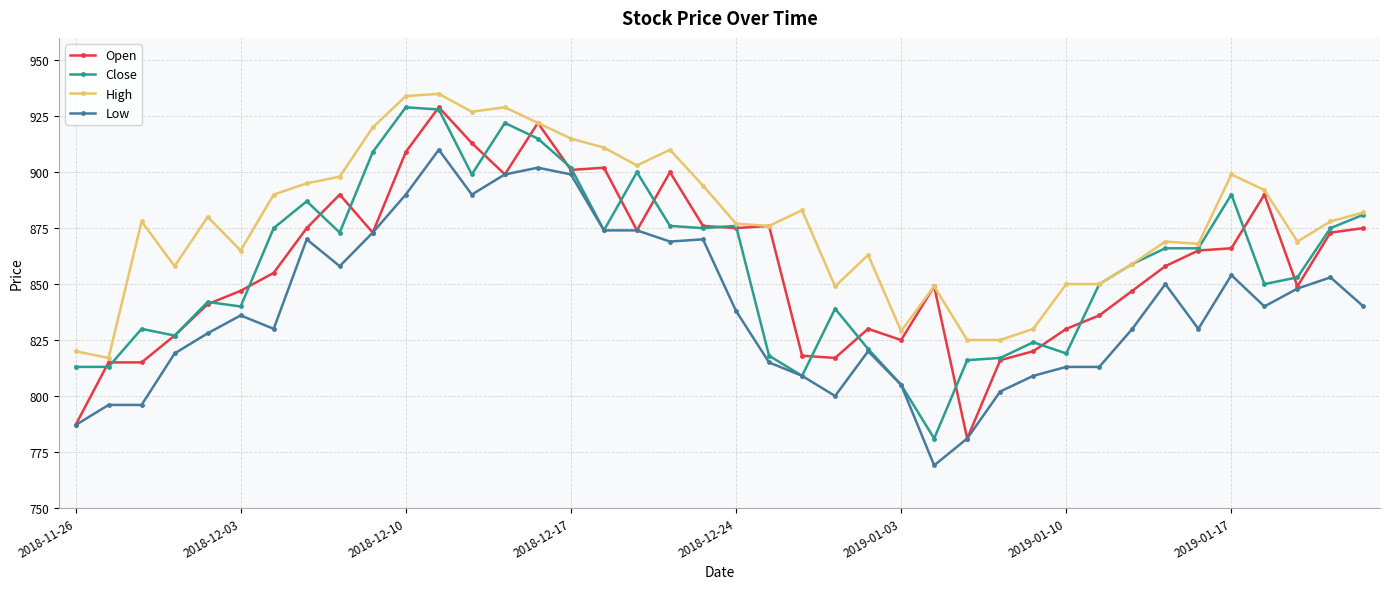

What is the average value of the Open series?

859